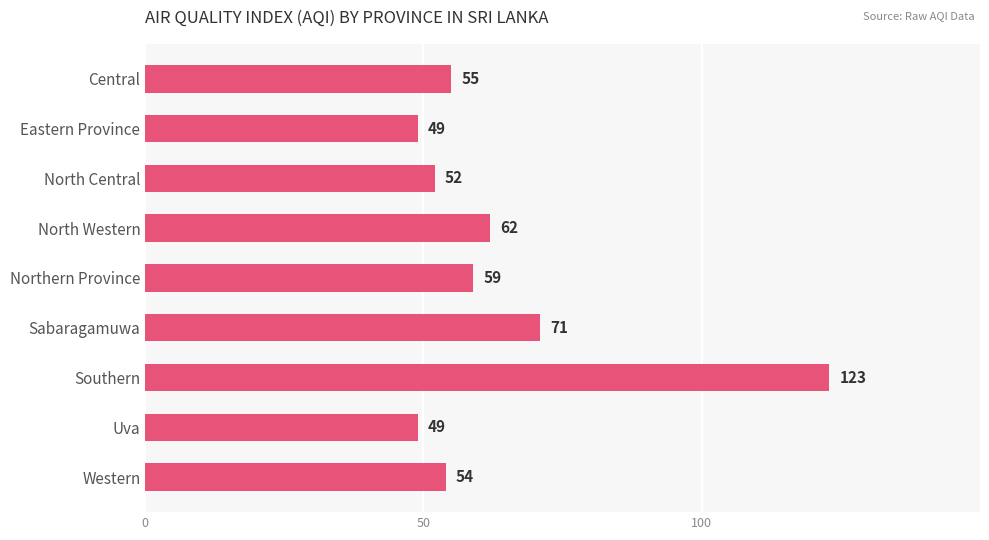

Reading top to bottom, extract all data points from this chart.

Central=55	Eastern Province=49	North Central=52	North Western=62	Northern Province=59	Sabaragamuwa=71	Southern=123	Uva=49	Western=54